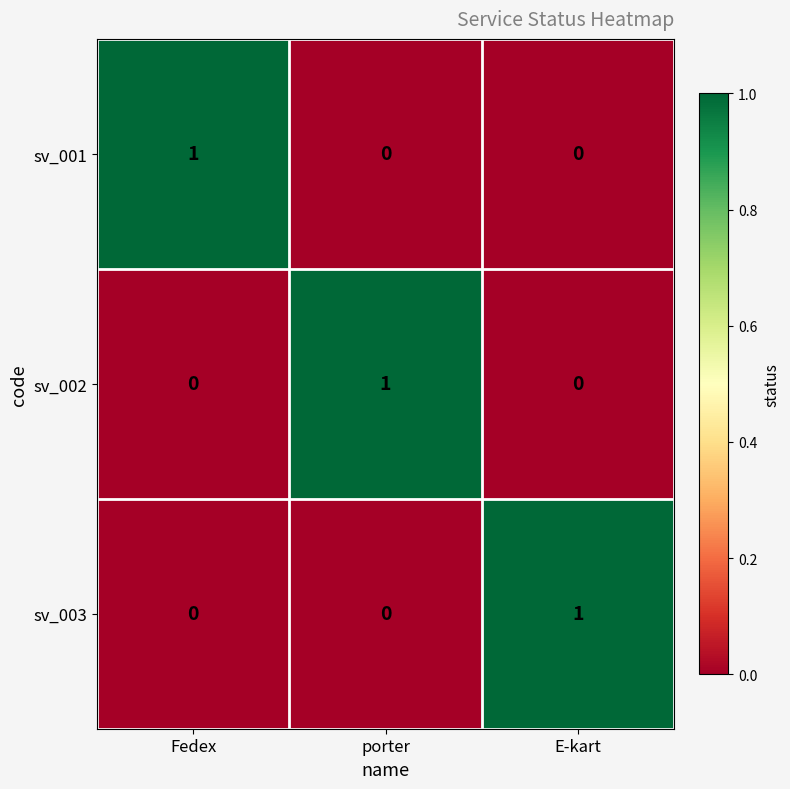

How many data points in sv_003 are above 0?

1